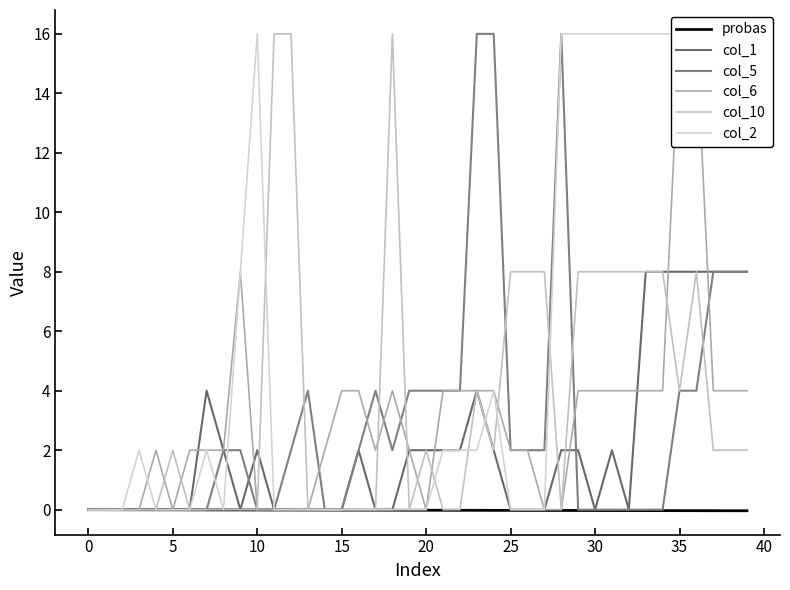

What is the sum of the col_6 values at 28 and 23?

4.0